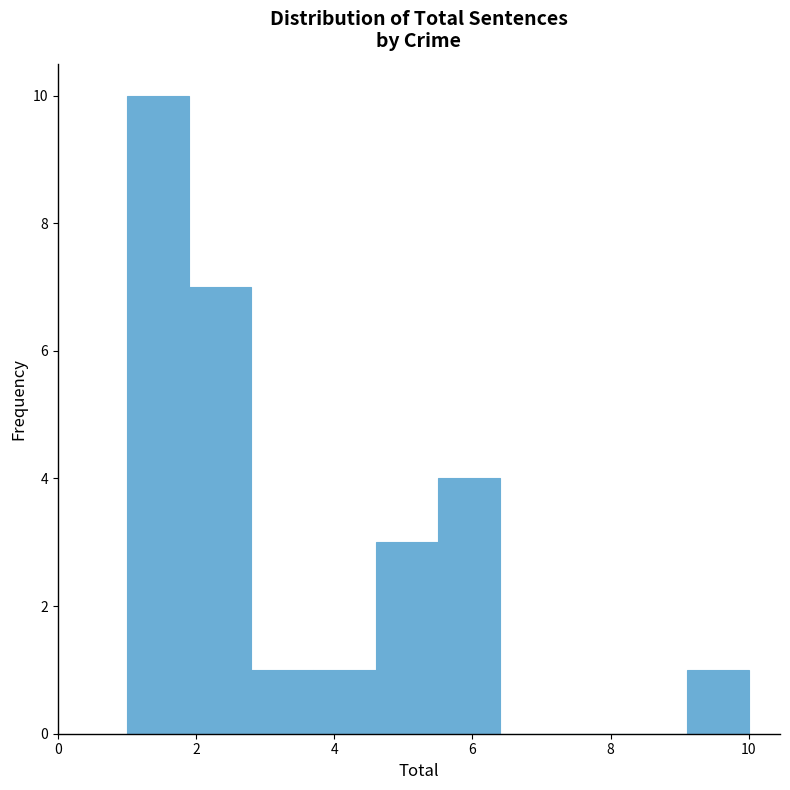

Reading left to right, transcribe this chart: for each bar, give the range it covers on the x-axis and its height. Neither the bar edges nor the heights are printed on the chart, so give them approximately, as read against the axes.

1.0 to 1.9: 10
1.9 to 2.8: 7
2.8 to 3.7: 1
3.7 to 4.6: 1
4.6 to 5.5: 3
5.5 to 6.4: 4
6.4 to 7.3: 0
7.3 to 8.2: 0
8.2 to 9.1: 0
9.1 to 10.0: 1